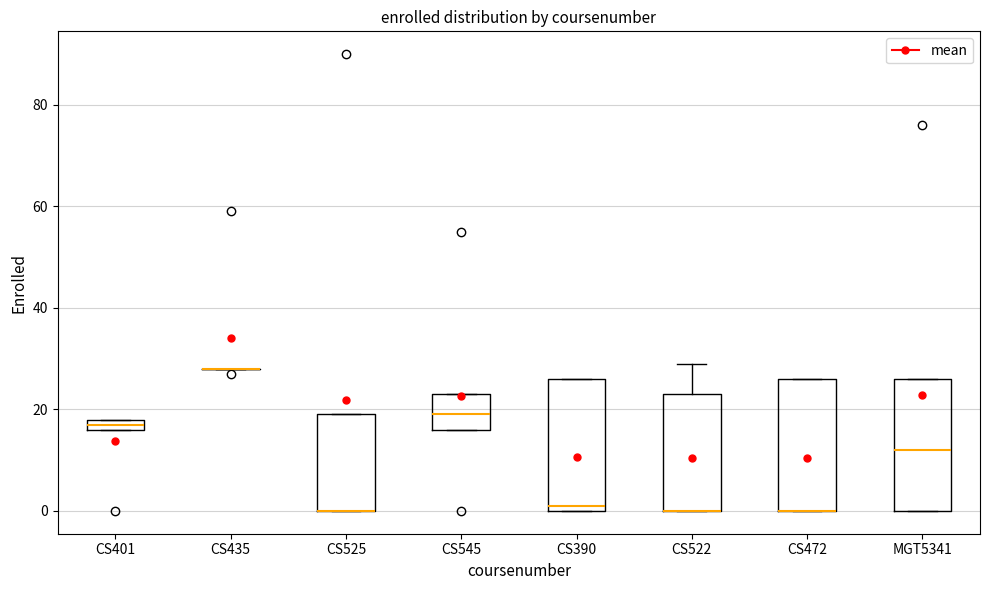

Where is the upper edge of the box for CS545 on the y-axis? The values are not printed on the chart, so give them approximately, as read against the axis.

24